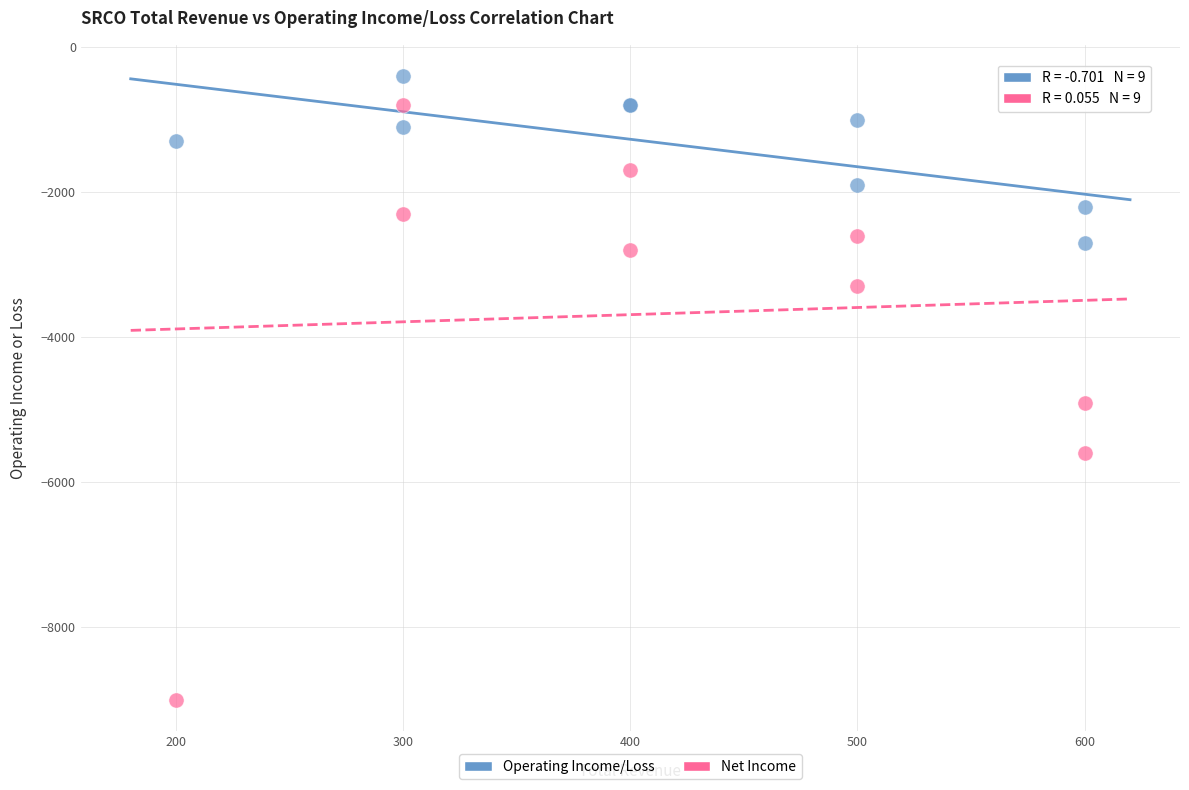

What are all the series names shown in the legend?

Operating Income/Loss, Net Income